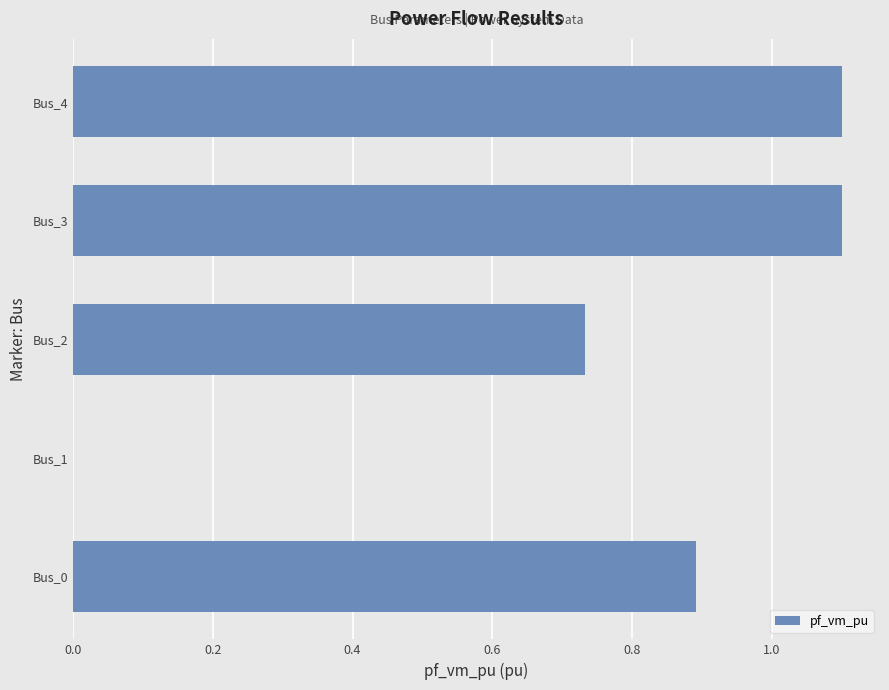

At which label is the value closest to 0?

Bus_1